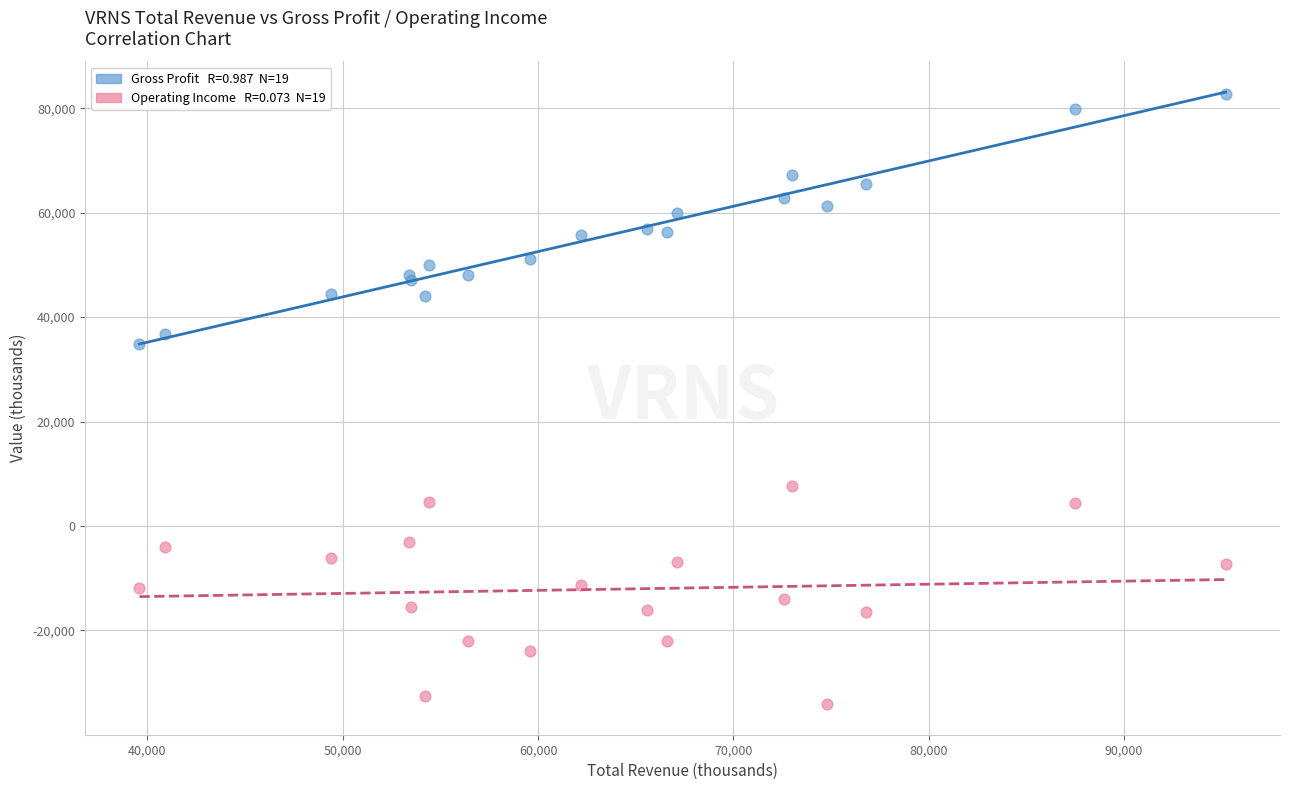

Across all series, what Y value is closest to 24300?

34900